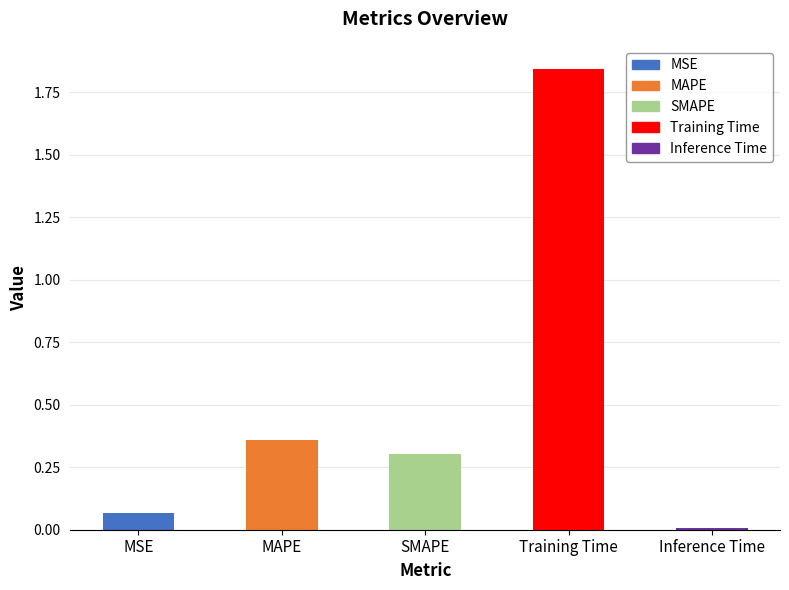

Which has a higher value, SMAPE or Inference Time?

SMAPE